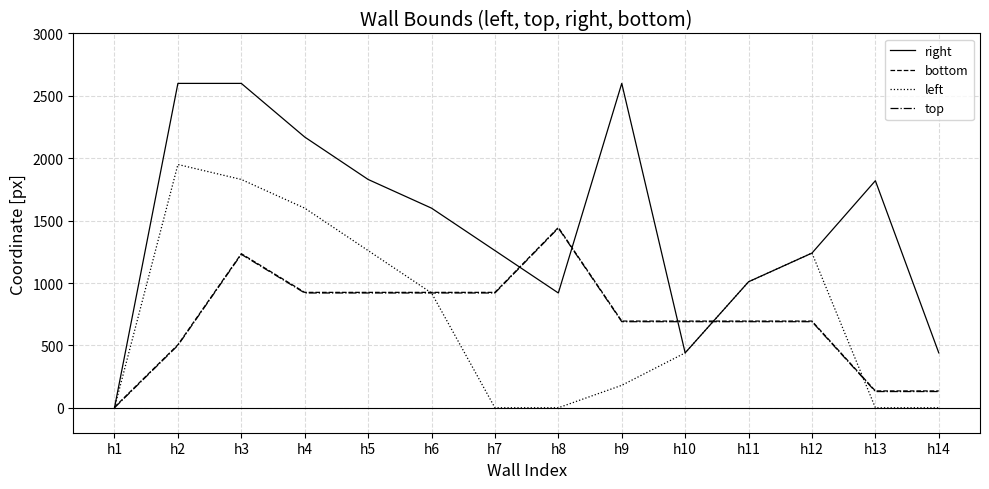

Where does the top series first go above 690?

h3